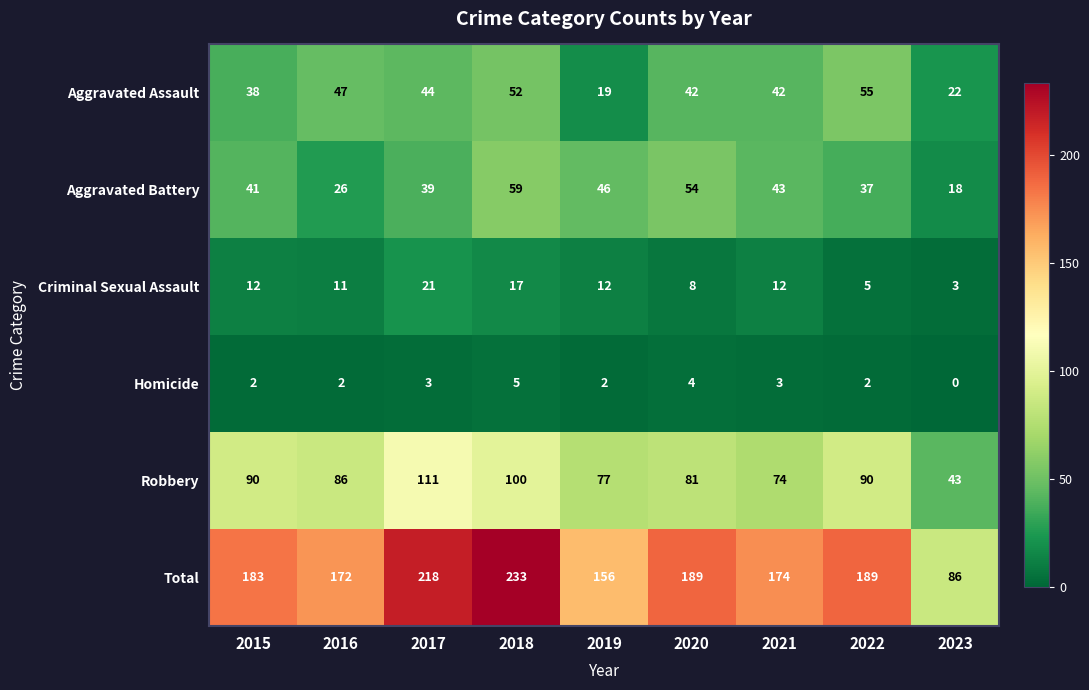

The Criminal Sexual Assault series shows 11 at 2016. True or false?

True